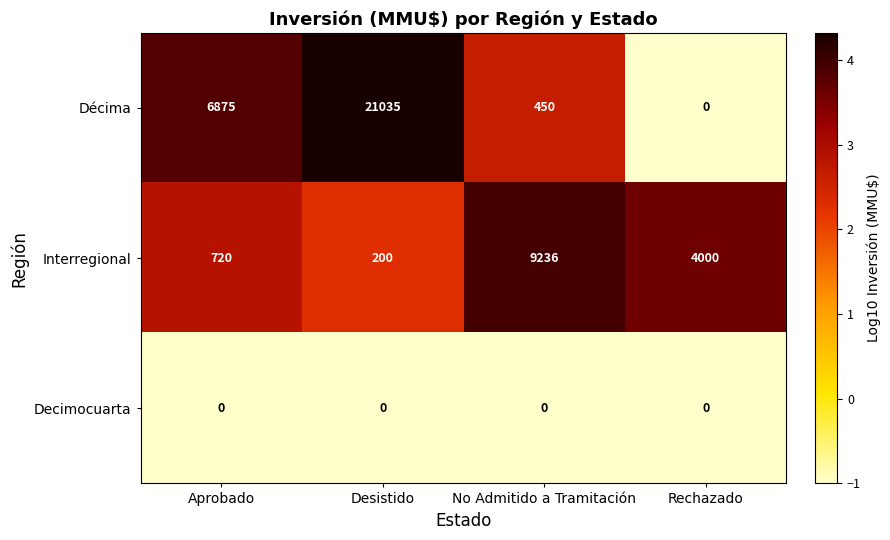

Which series has the largest total across all categories?

Décima